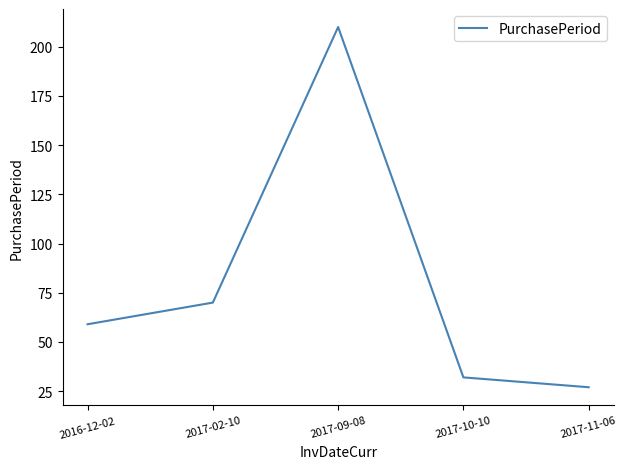

Does the chart have visible grid lines?

No